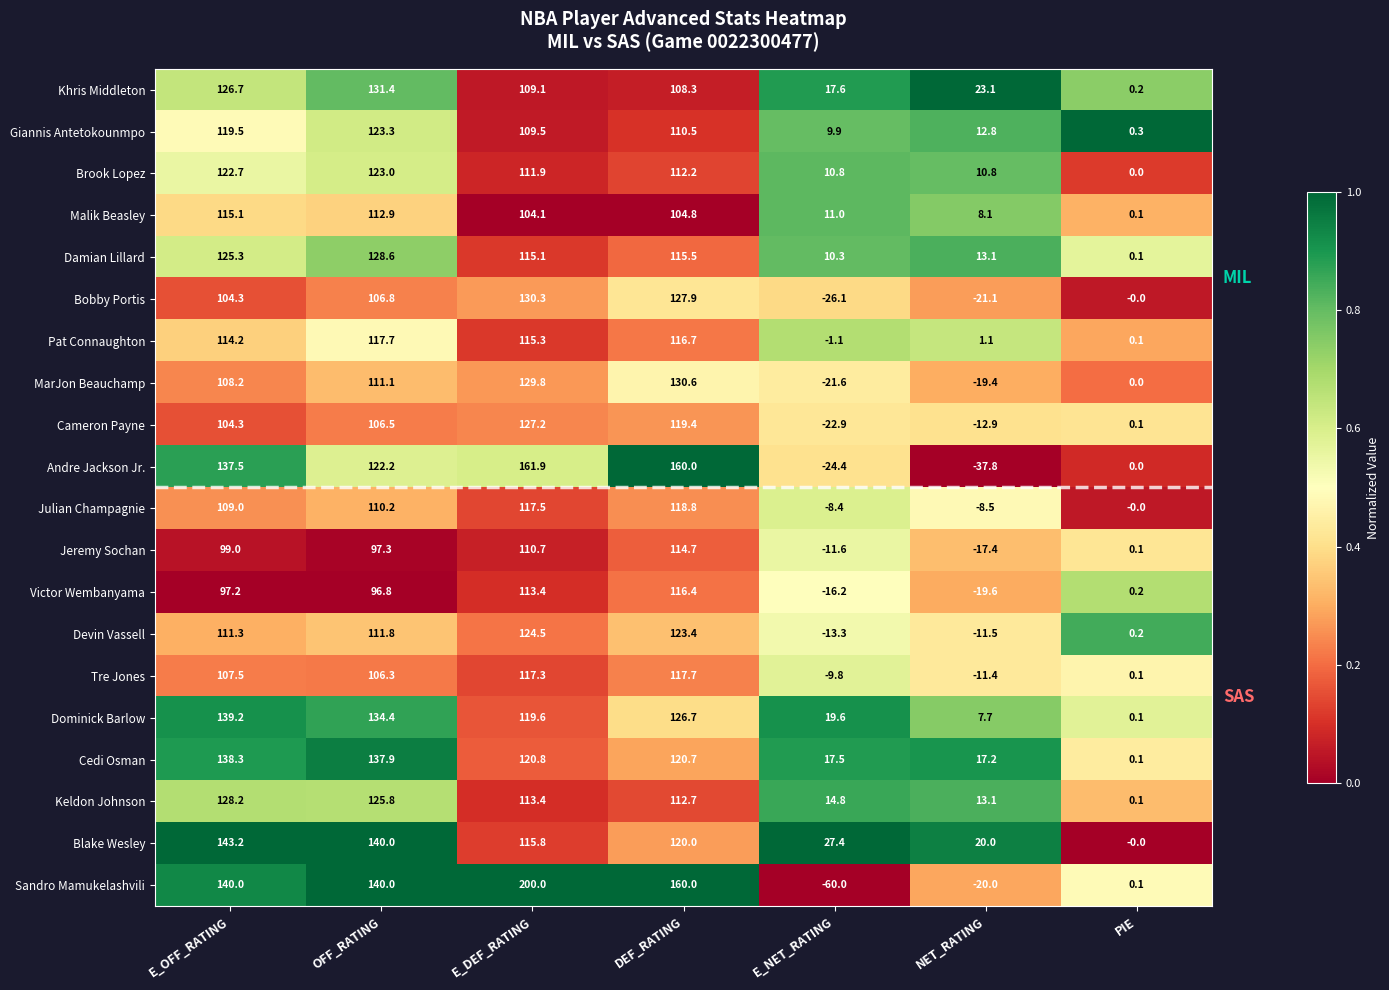

Where does the Malik Beasley series first go above 104?

E_OFF_RATING